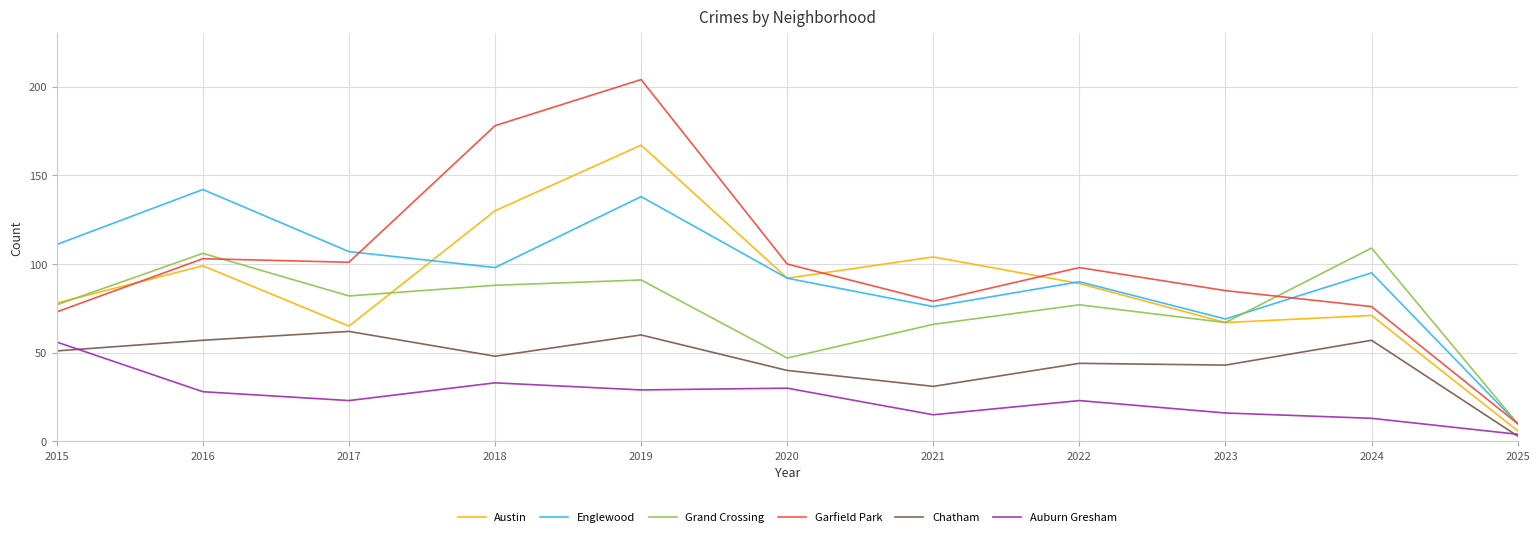

Where is the first local maximum for Garfield Park?

2016